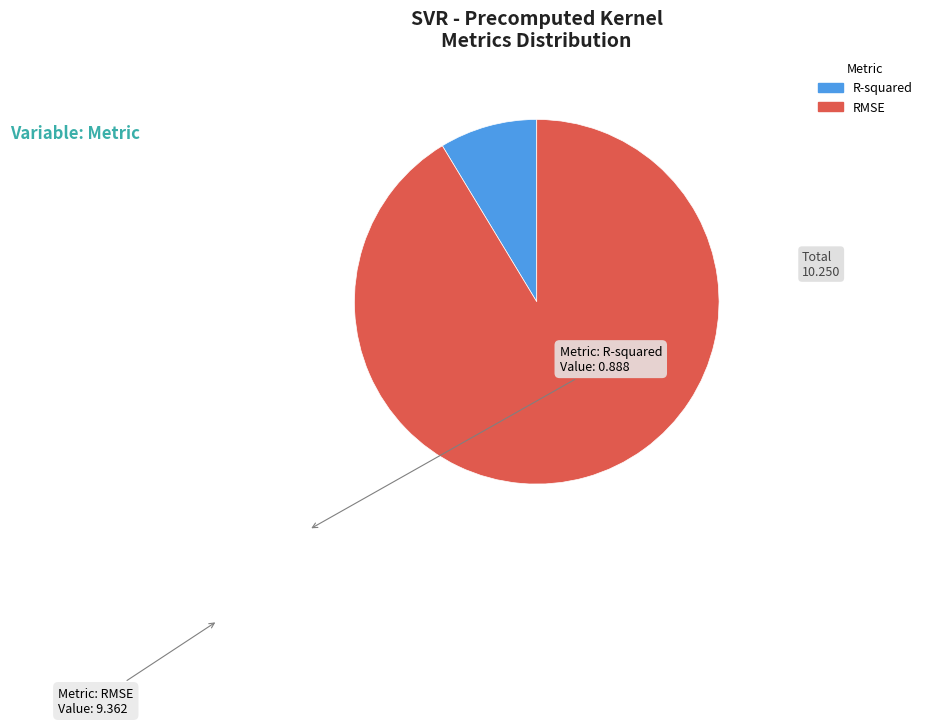

Rank the categories by value from lowest to highest.

R-squared, RMSE